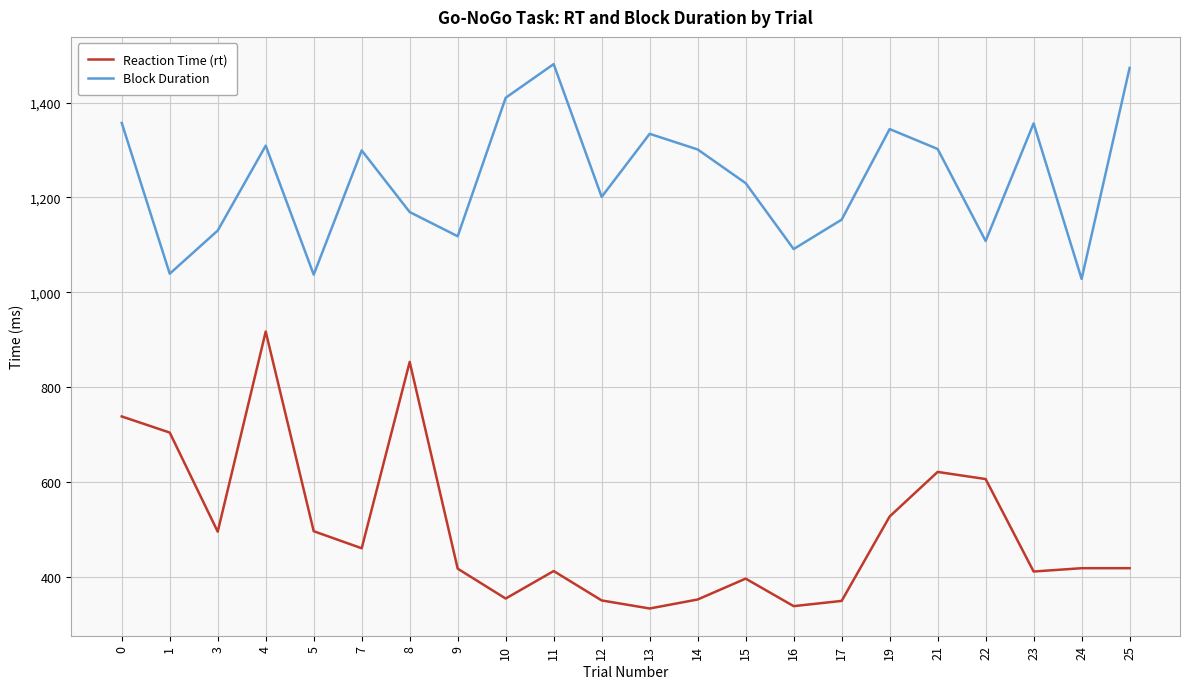

How many categories are shown in the chart?

22